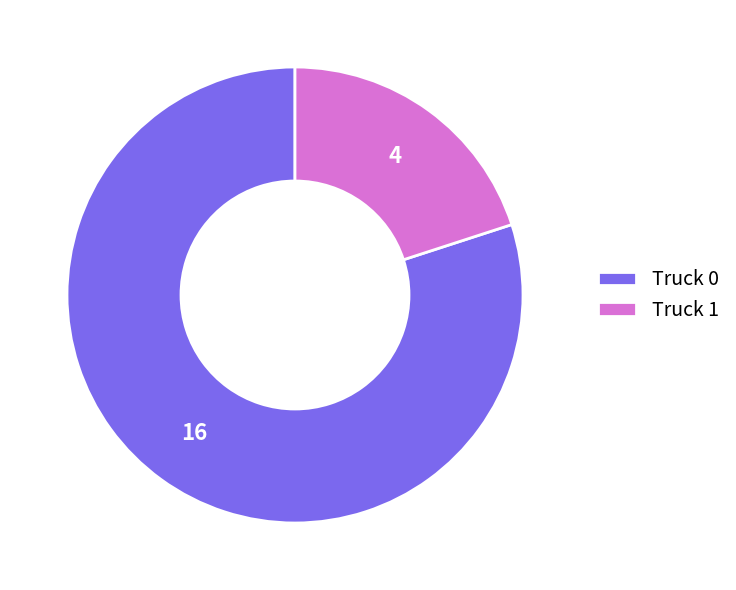

Which slice is the smallest?

Truck 1